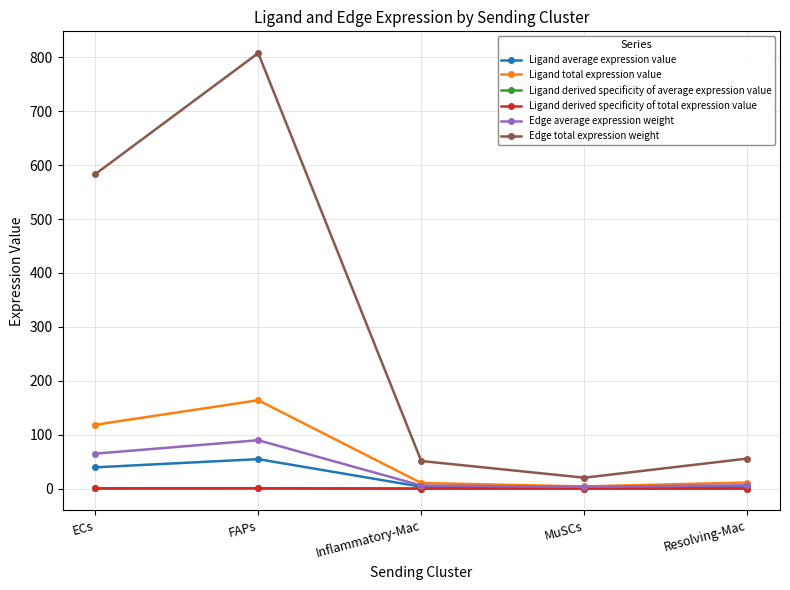

Which series has the largest total across all categories?

Edge total expression weight